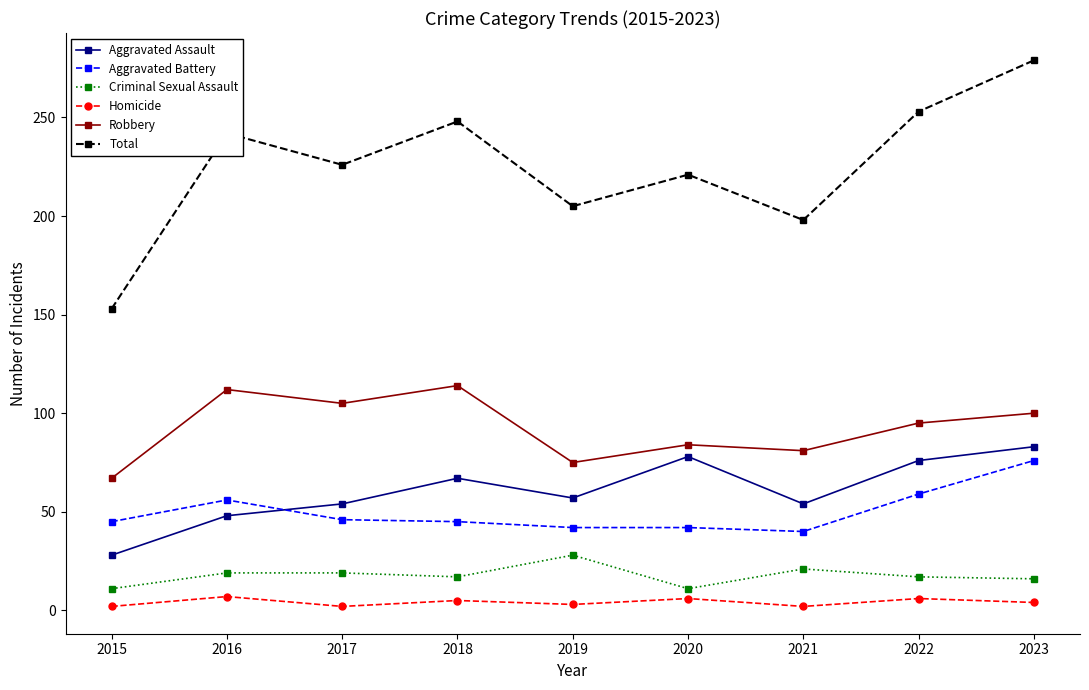

At which category is the sum across all series the highest?

2023